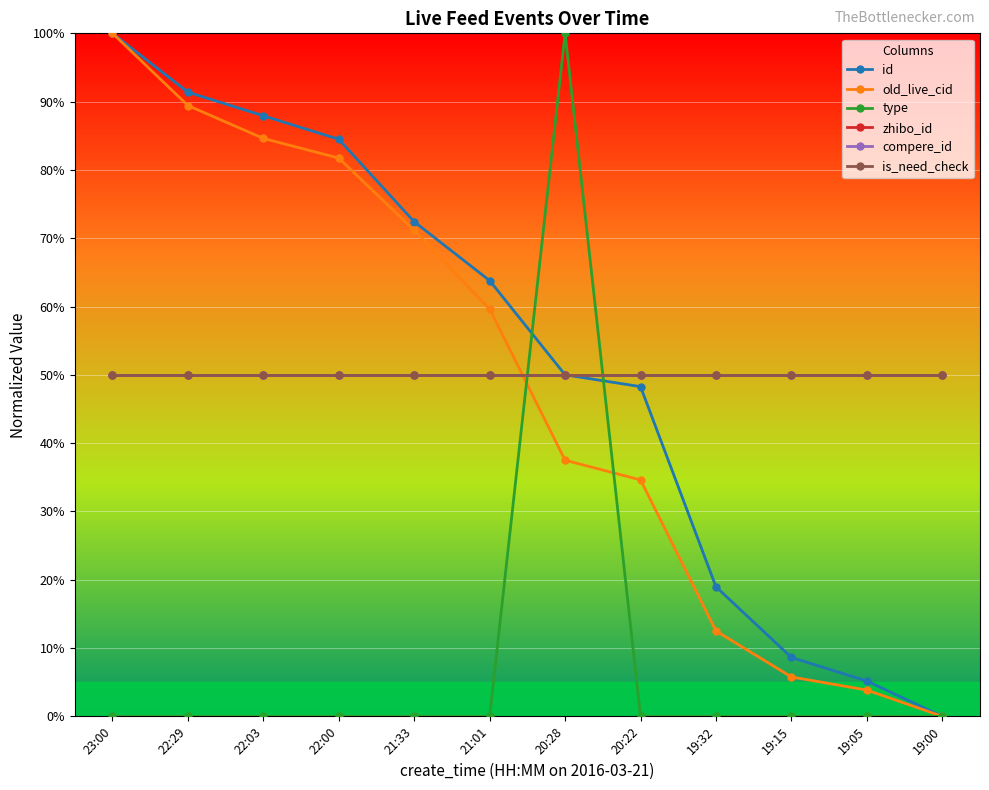

Reading left to right, transcribe all the data shown in this chart.

id: 23:00=100.0	22:29=91.4	22:03=87.9	22:00=84.5	21:33=72.4	21:01=63.8	20:28=50.0	20:22=48.3	19:32=19.0	19:15=8.6	19:05=5.2	19:00=0.0
old_live_cid: 23:00=100.0	22:29=89.4	22:03=84.6	22:00=81.7	21:33=71.2	21:01=59.6	20:28=37.5	20:22=34.6	19:32=12.5	19:15=5.8	19:05=3.8	19:00=0.0
type: 23:00=0.0	22:29=0.0	22:03=0.0	22:00=0.0	21:33=0.0	21:01=0.0	20:28=100.0	20:22=0.0	19:32=0.0	19:15=0.0	19:05=0.0	19:00=0.0
zhibo_id: 23:00=50.0	22:29=50.0	22:03=50.0	22:00=50.0	21:33=50.0	21:01=50.0	20:28=50.0	20:22=50.0	19:32=50.0	19:15=50.0	19:05=50.0	19:00=50.0
compere_id: 23:00=50.0	22:29=50.0	22:03=50.0	22:00=50.0	21:33=50.0	21:01=50.0	20:28=50.0	20:22=50.0	19:32=50.0	19:15=50.0	19:05=50.0	19:00=50.0
is_need_check: 23:00=50.0	22:29=50.0	22:03=50.0	22:00=50.0	21:33=50.0	21:01=50.0	20:28=50.0	20:22=50.0	19:32=50.0	19:15=50.0	19:05=50.0	19:00=50.0